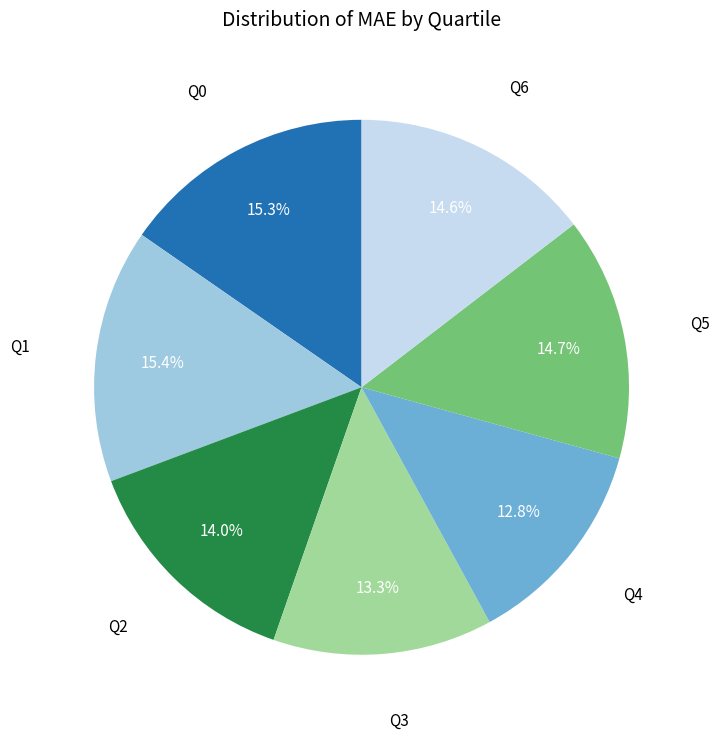

Is there any slice that represents more than half of the pie?

No